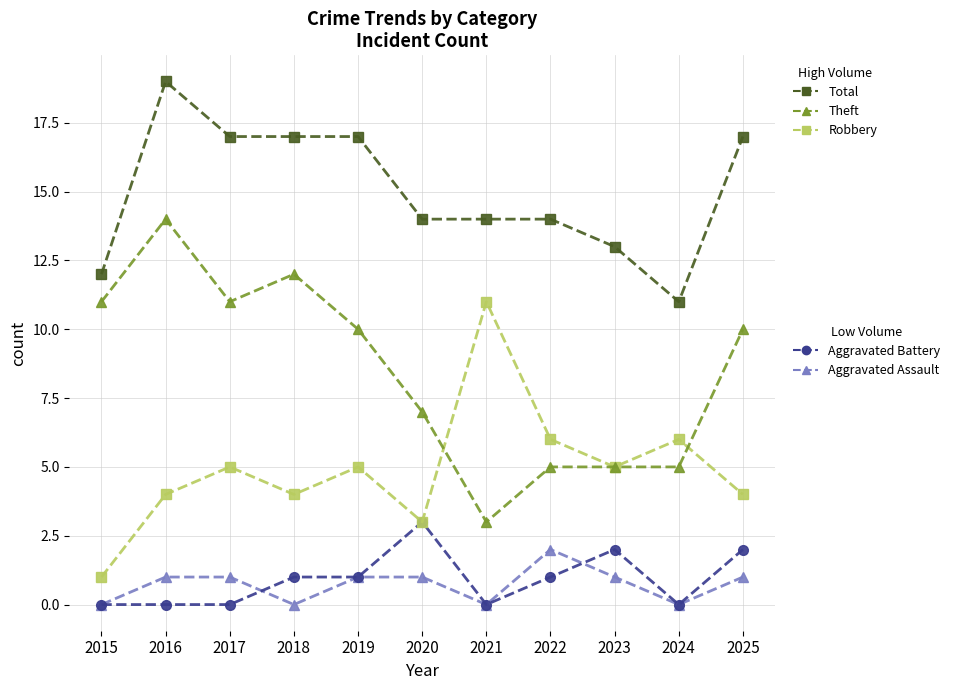

How many data points does each series have?

11